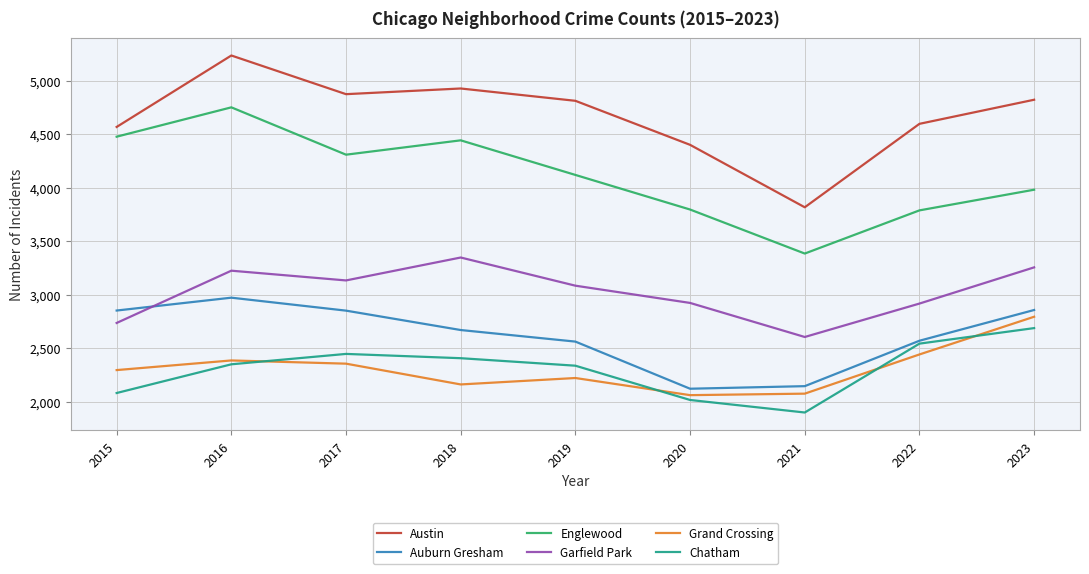

What are all the series names shown in the legend?

Austin, Auburn Gresham, Englewood, Garfield Park, Grand Crossing, Chatham